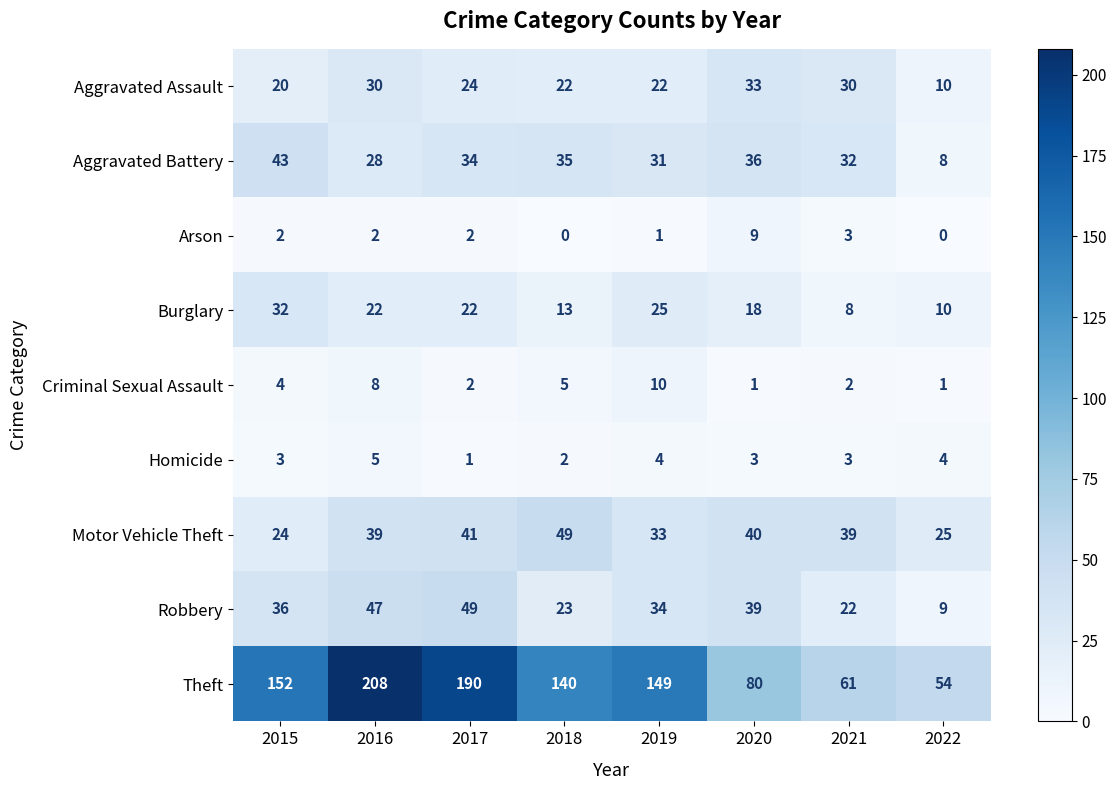

What is the difference between the maximum and minimum values in the Motor Vehicle Theft series?

25